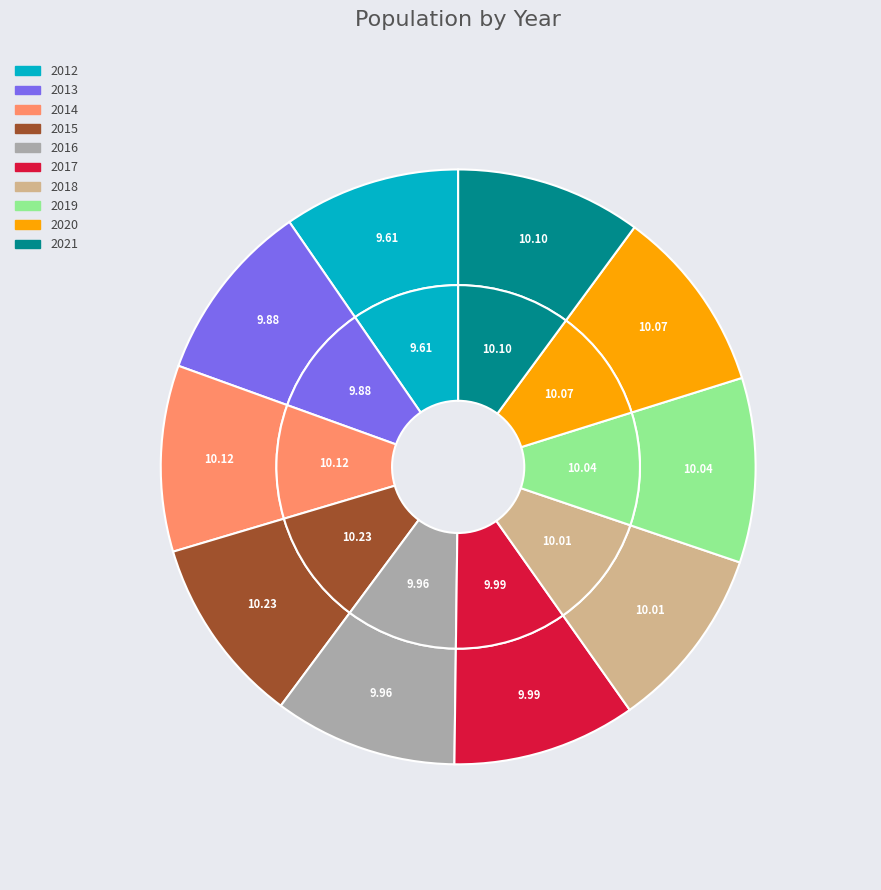

Count the number of slices in the pie.

10